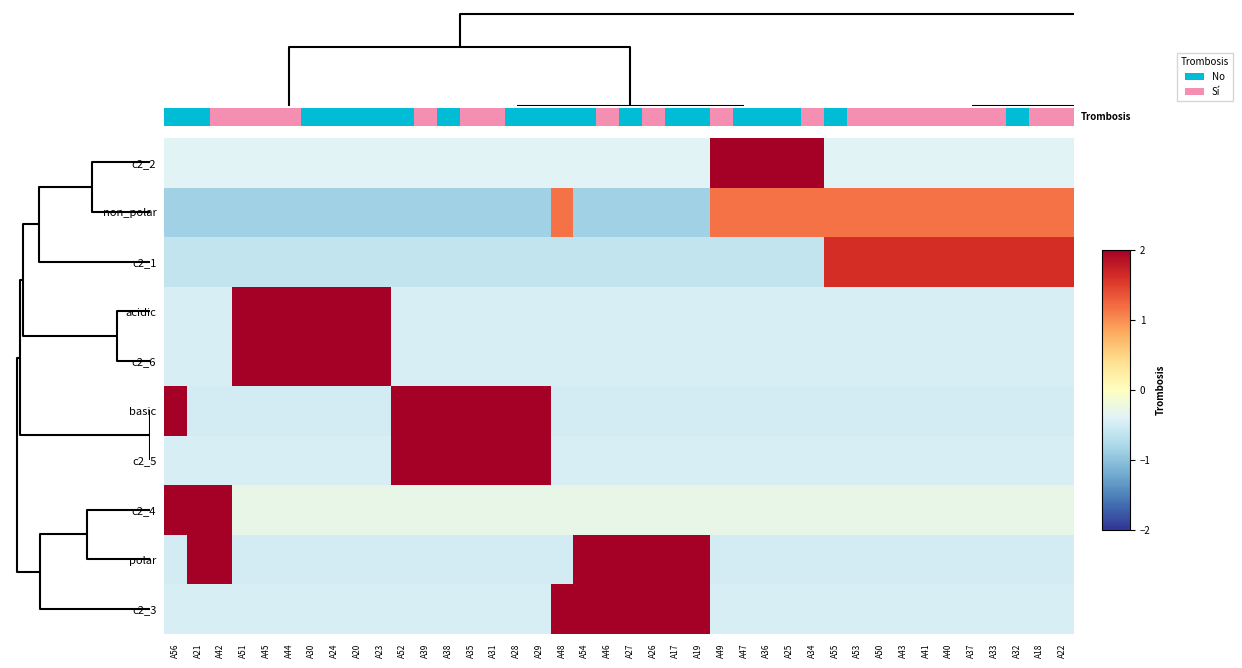

Reading right to left, what are all the values shown in this chart?

c2_2: A22=-0.4	A18=-0.4	A32=-0.4	A33=-0.4	A37=-0.4	A40=-0.4	A41=-0.4	A43=-0.4	A50=-0.4	A53=-0.4	A55=-0.4	A34=2.6	A25=2.6	A36=2.6	A47=2.6	A49=2.6	A19=-0.4	A17=-0.4	A26=-0.4	A27=-0.4	A46=-0.4	A54=-0.4	A48=-0.4	A29=-0.4	A28=-0.4	A31=-0.4	A35=-0.4	A38=-0.4	A39=-0.4	A52=-0.4	A23=-0.4	A20=-0.4	A24=-0.4	A30=-0.4	A44=-0.4	A45=-0.4	A51=-0.4	A42=-0.4	A21=-0.4	A56=-0.4
non_polar: A22=1.2	A18=1.2	A32=1.2	A33=1.2	A37=1.2	A40=1.2	A41=1.2	A43=1.2	A50=1.2	A53=1.2	A55=1.2	A34=1.2	A25=1.2	A36=1.2	A47=1.2	A49=1.2	A19=-0.9	A17=-0.9	A26=-0.9	A27=-0.9	A46=-0.9	A54=-0.9	A48=1.2	A29=-0.9	A28=-0.9	A31=-0.9	A35=-0.9	A38=-0.9	A39=-0.9	A52=-0.9	A23=-0.9	A20=-0.9	A24=-0.9	A30=-0.9	A44=-0.9	A45=-0.9	A51=-0.9	A42=-0.9	A21=-0.9	A56=-0.9
c2_1: A22=1.6	A18=1.6	A32=1.6	A33=1.6	A37=1.6	A40=1.6	A41=1.6	A43=1.6	A50=1.6	A53=1.6	A55=1.6	A34=-0.6	A25=-0.6	A36=-0.6	A47=-0.6	A49=-0.6	A19=-0.6	A17=-0.6	A26=-0.6	A27=-0.6	A46=-0.6	A54=-0.6	A48=-0.6	A29=-0.6	A28=-0.6	A31=-0.6	A35=-0.6	A38=-0.6	A39=-0.6	A52=-0.6	A23=-0.6	A20=-0.6	A24=-0.6	A30=-0.6	A44=-0.6	A45=-0.6	A51=-0.6	A42=-0.6	A21=-0.6	A56=-0.6
acidic: A22=-0.5	A18=-0.5	A32=-0.5	A33=-0.5	A37=-0.5	A40=-0.5	A41=-0.5	A43=-0.5	A50=-0.5	A53=-0.5	A55=-0.5	A34=-0.5	A25=-0.5	A36=-0.5	A47=-0.5	A49=-0.5	A19=-0.5	A17=-0.5	A26=-0.5	A27=-0.5	A46=-0.5	A54=-0.5	A48=-0.5	A29=-0.5	A28=-0.5	A31=-0.5	A35=-0.5	A38=-0.5	A39=-0.5	A52=-0.5	A23=2.2	A20=2.2	A24=2.2	A30=2.2	A44=2.2	A45=2.2	A51=2.2	A42=-0.5	A21=-0.5	A56=-0.5
c2_6: A22=-0.5	A18=-0.5	A32=-0.5	A33=-0.5	A37=-0.5	A40=-0.5	A41=-0.5	A43=-0.5	A50=-0.5	A53=-0.5	A55=-0.5	A34=-0.5	A25=-0.5	A36=-0.5	A47=-0.5	A49=-0.5	A19=-0.5	A17=-0.5	A26=-0.5	A27=-0.5	A46=-0.5	A54=-0.5	A48=-0.5	A29=-0.5	A28=-0.5	A31=-0.5	A35=-0.5	A38=-0.5	A39=-0.5	A52=-0.5	A23=2.2	A20=2.2	A24=2.2	A30=2.2	A44=2.2	A45=2.2	A51=2.2	A42=-0.5	A21=-0.5	A56=-0.5
basic: A22=-0.5	A18=-0.5	A32=-0.5	A33=-0.5	A37=-0.5	A40=-0.5	A41=-0.5	A43=-0.5	A50=-0.5	A53=-0.5	A55=-0.5	A34=-0.5	A25=-0.5	A36=-0.5	A47=-0.5	A49=-0.5	A19=-0.5	A17=-0.5	A26=-0.5	A27=-0.5	A46=-0.5	A54=-0.5	A48=-0.5	A29=2.0	A28=2.0	A31=2.0	A35=2.0	A38=2.0	A39=2.0	A52=2.0	A23=-0.5	A20=-0.5	A24=-0.5	A30=-0.5	A44=-0.5	A45=-0.5	A51=-0.5	A42=-0.5	A21=-0.5	A56=2.0
c2_5: A22=-0.5	A18=-0.5	A32=-0.5	A33=-0.5	A37=-0.5	A40=-0.5	A41=-0.5	A43=-0.5	A50=-0.5	A53=-0.5	A55=-0.5	A34=-0.5	A25=-0.5	A36=-0.5	A47=-0.5	A49=-0.5	A19=-0.5	A17=-0.5	A26=-0.5	A27=-0.5	A46=-0.5	A54=-0.5	A48=-0.5	A29=2.2	A28=2.2	A31=2.2	A35=2.2	A38=2.2	A39=2.2	A52=2.2	A23=-0.5	A20=-0.5	A24=-0.5	A30=-0.5	A44=-0.5	A45=-0.5	A51=-0.5	A42=-0.5	A21=-0.5	A56=-0.5
c2_4: A22=-0.3	A18=-0.3	A32=-0.3	A33=-0.3	A37=-0.3	A40=-0.3	A41=-0.3	A43=-0.3	A50=-0.3	A53=-0.3	A55=-0.3	A34=-0.3	A25=-0.3	A36=-0.3	A47=-0.3	A49=-0.3	A19=-0.3	A17=-0.3	A26=-0.3	A27=-0.3	A46=-0.3	A54=-0.3	A48=-0.3	A29=-0.3	A28=-0.3	A31=-0.3	A35=-0.3	A38=-0.3	A39=-0.3	A52=-0.3	A23=-0.3	A20=-0.3	A24=-0.3	A30=-0.3	A44=-0.3	A45=-0.3	A51=-0.3	A42=3.5	A21=3.5	A56=3.5
polar: A22=-0.5	A18=-0.5	A32=-0.5	A33=-0.5	A37=-0.5	A40=-0.5	A41=-0.5	A43=-0.5	A50=-0.5	A53=-0.5	A55=-0.5	A34=-0.5	A25=-0.5	A36=-0.5	A47=-0.5	A49=-0.5	A19=2.0	A17=2.0	A26=2.0	A27=2.0	A46=2.0	A54=2.0	A48=-0.5	A29=-0.5	A28=-0.5	A31=-0.5	A35=-0.5	A38=-0.5	A39=-0.5	A52=-0.5	A23=-0.5	A20=-0.5	A24=-0.5	A30=-0.5	A44=-0.5	A45=-0.5	A51=-0.5	A42=2.0	A21=2.0	A56=-0.5
c2_3: A22=-0.5	A18=-0.5	A32=-0.5	A33=-0.5	A37=-0.5	A40=-0.5	A41=-0.5	A43=-0.5	A50=-0.5	A53=-0.5	A55=-0.5	A34=-0.5	A25=-0.5	A36=-0.5	A47=-0.5	A49=-0.5	A19=2.2	A17=2.2	A26=2.2	A27=2.2	A46=2.2	A54=2.2	A48=2.2	A29=-0.5	A28=-0.5	A31=-0.5	A35=-0.5	A38=-0.5	A39=-0.5	A52=-0.5	A23=-0.5	A20=-0.5	A24=-0.5	A30=-0.5	A44=-0.5	A45=-0.5	A51=-0.5	A42=-0.5	A21=-0.5	A56=-0.5